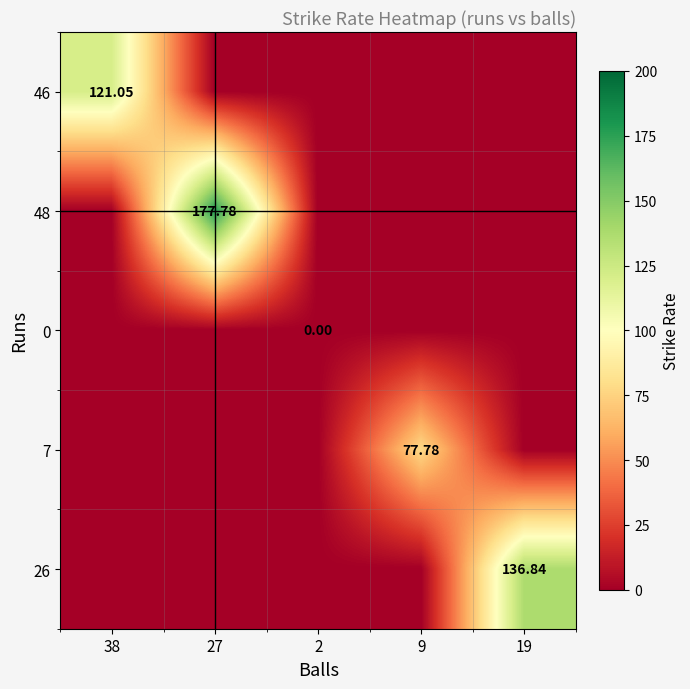

What is the sum of all 26 values?

136.8